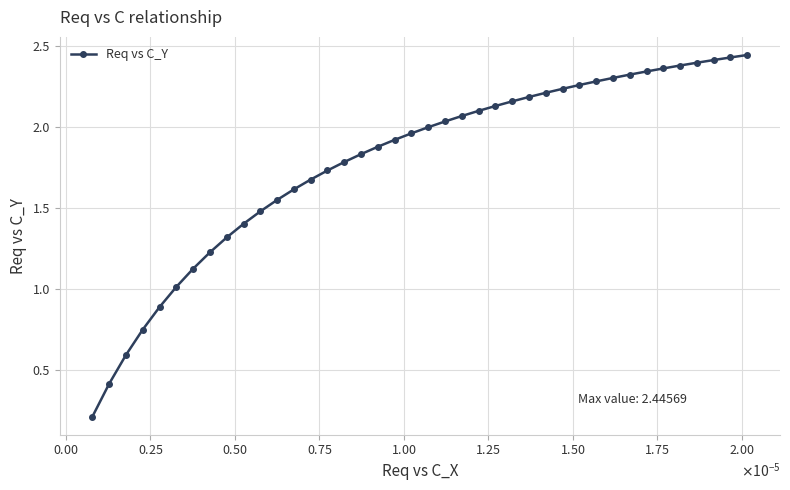

How many lines are shown in the chart?

1